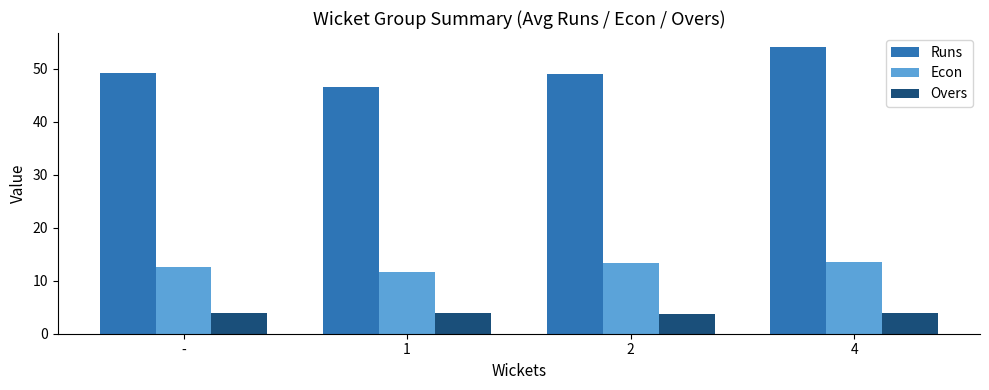

What is the total value across all series at 1?

62.2